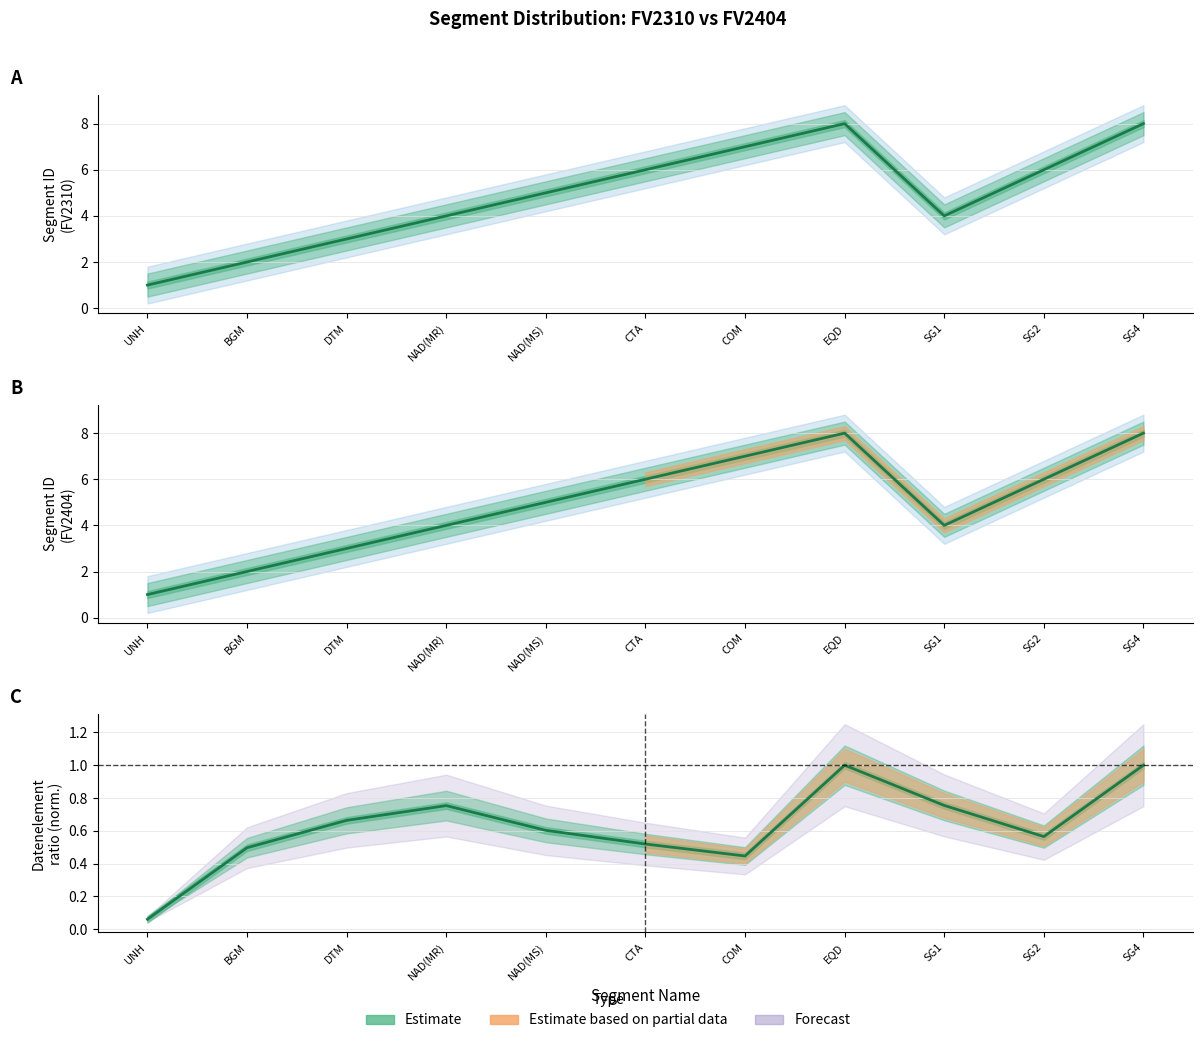

Rank the series by their maximum value, from lowest to highest.

Segment ID FV2310, Segment ID FV2404